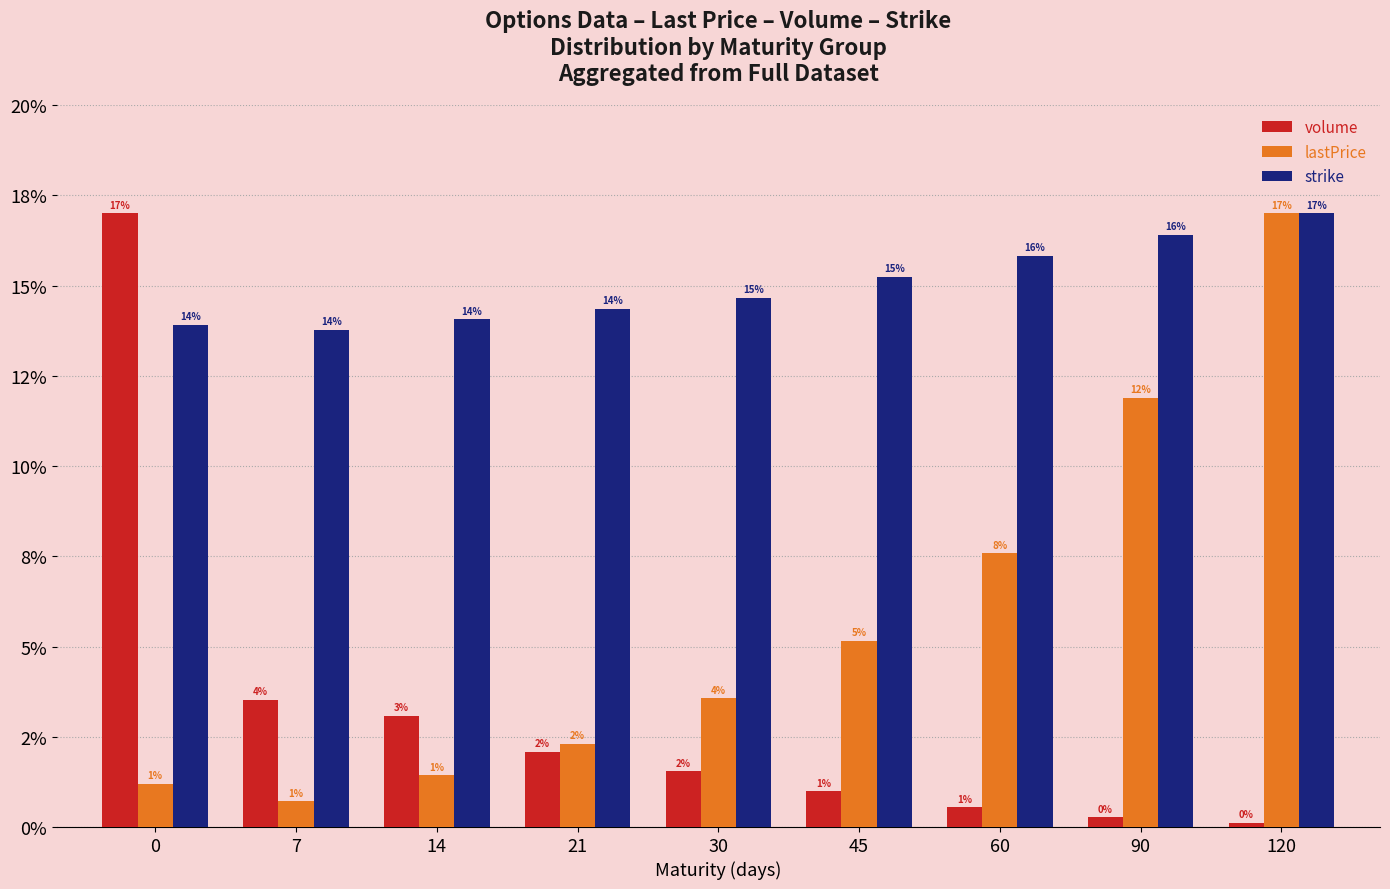

Are the bars grouped side by side (vs. stacked)?

Yes